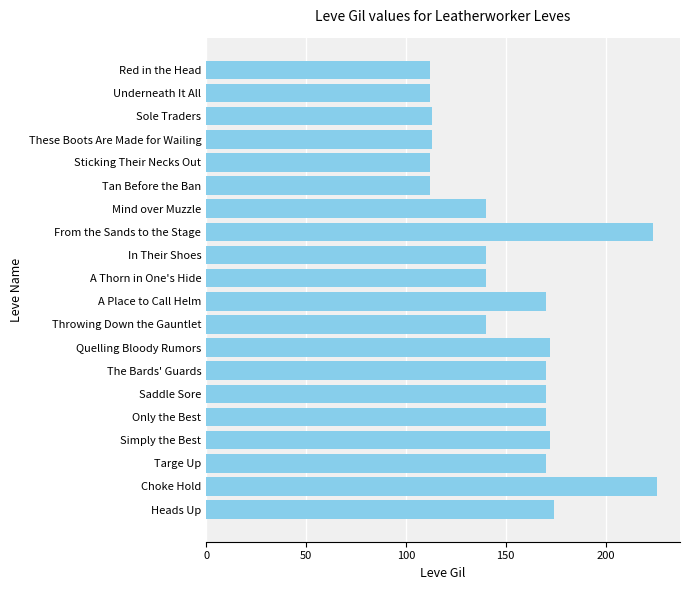

Between Red in the Head and Choke Hold, which is larger?

Choke Hold